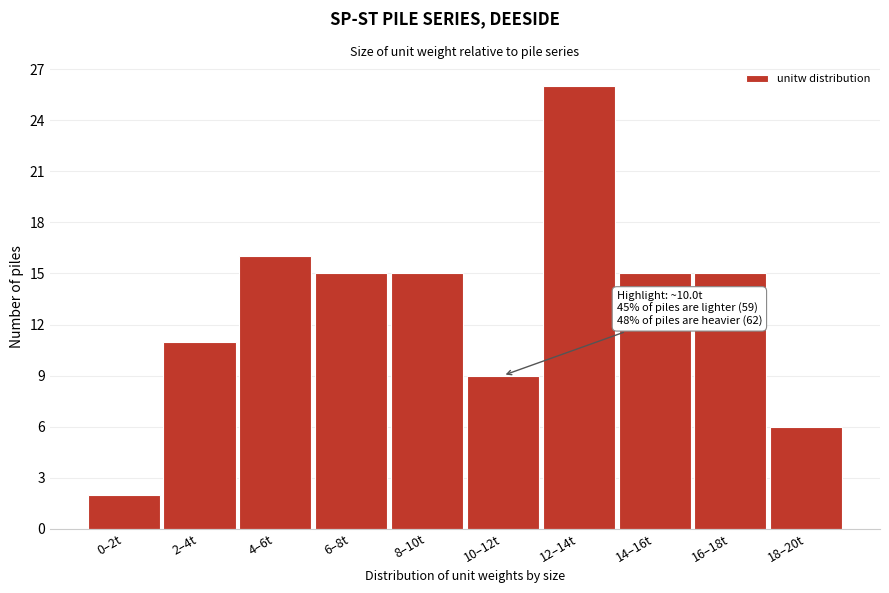

Reading left to right, transcribe all the data shown in this chart.

0–2t=2	2–4t=11	4–6t=16	6–8t=15	8–10t=15	10–12t=9	12–14t=26	14–16t=15	16–18t=15	18–20t=6